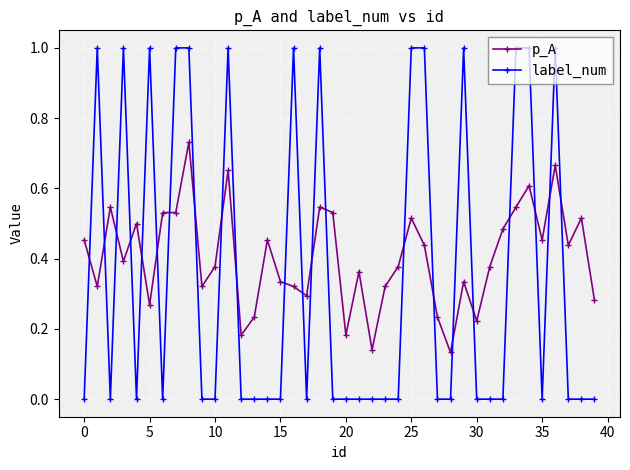

Which series has the largest total across all categories?

p_A